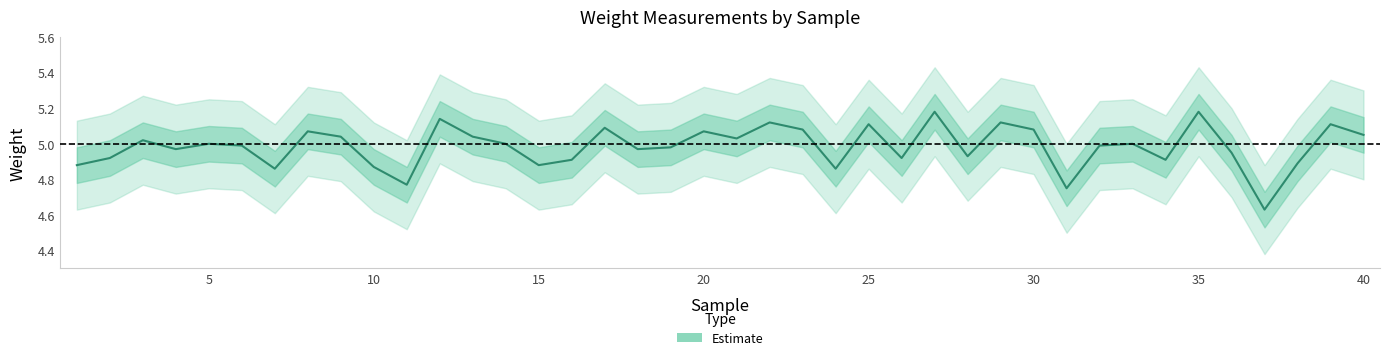

At how many categories does at least one series exceed 4?

40